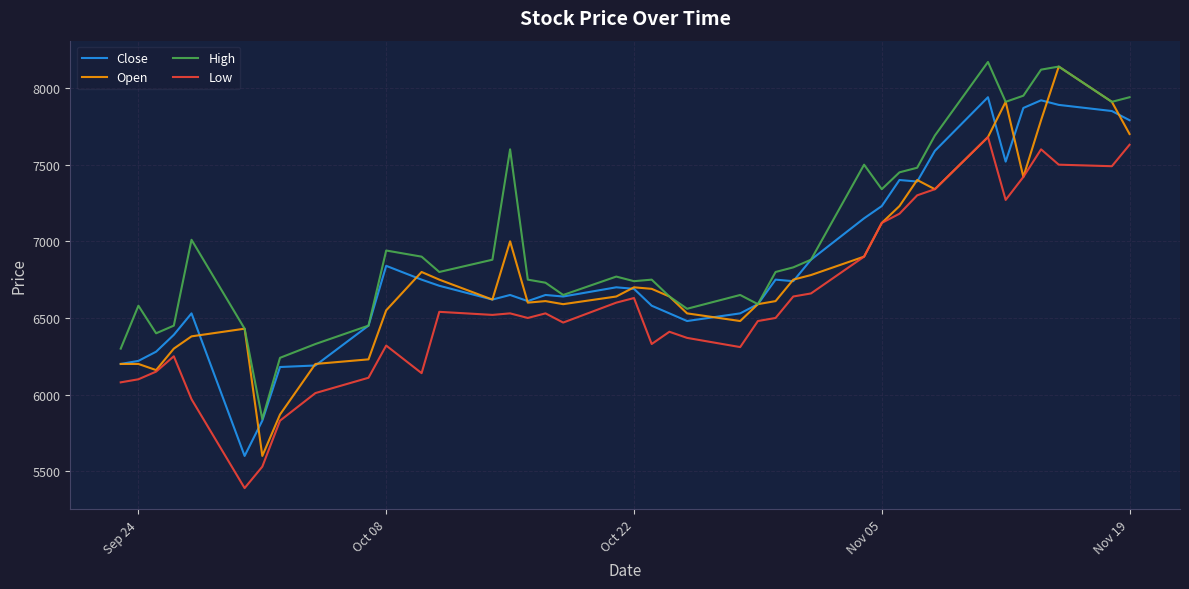

What is the greatest value displayed?

8170